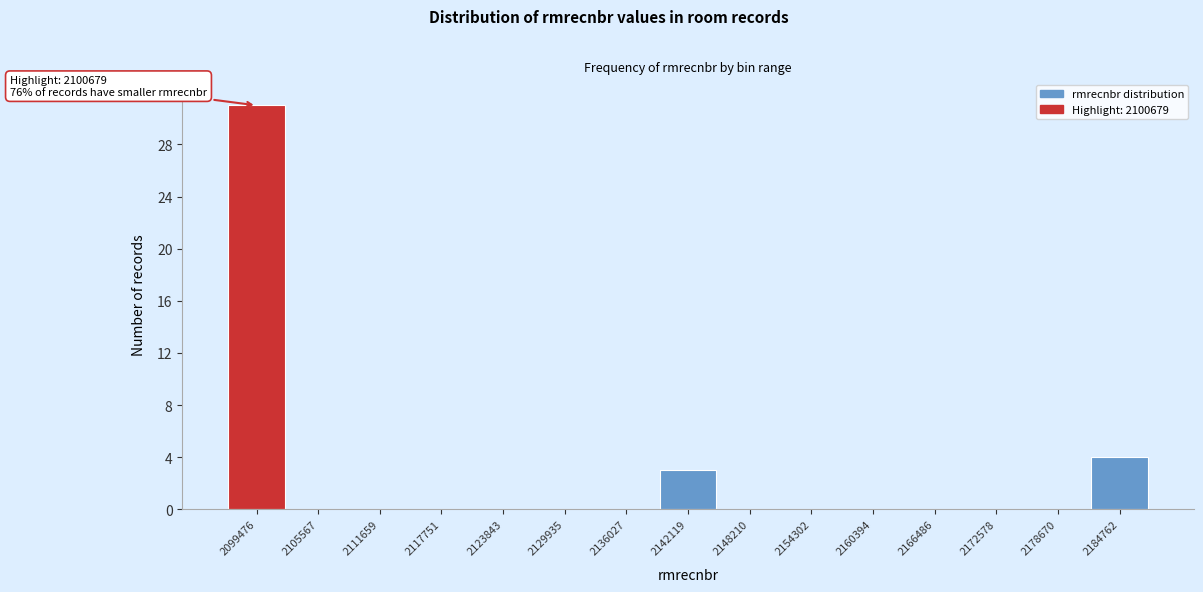

Reading left to right, transcribe all the data shown in this chart.

2099476=31	2105567=0	2111659=0	2117751=0	2123843=0	2129935=0	2136027=0	2142119=3	2148210=0	2154302=0	2160394=0	2166486=0	2172578=0	2178670=0	2184762=4